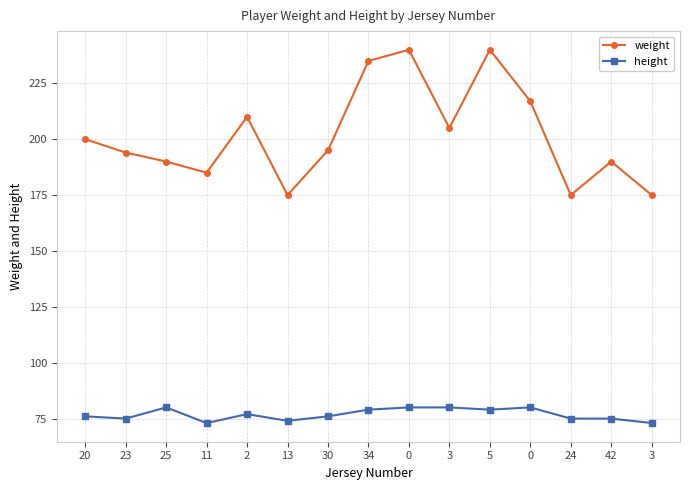

Is the value of height at 11 greater than the value of weight at 23?

No